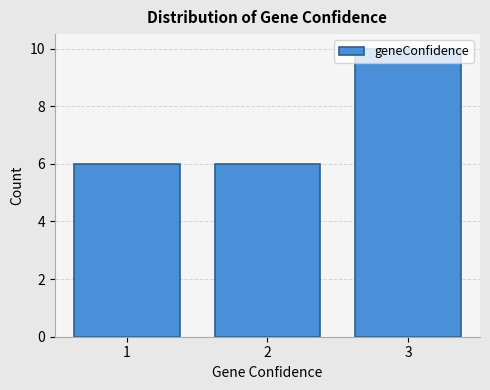

Reading left to right, list every bar in this chart as the range it spans on the x-axis followed by its height. The values are not printed on the chart, so give them approximately, as read against the axis.

0.5 to 1.5: 6
1.5 to 2.5: 6
2.5 to 3.5: 10